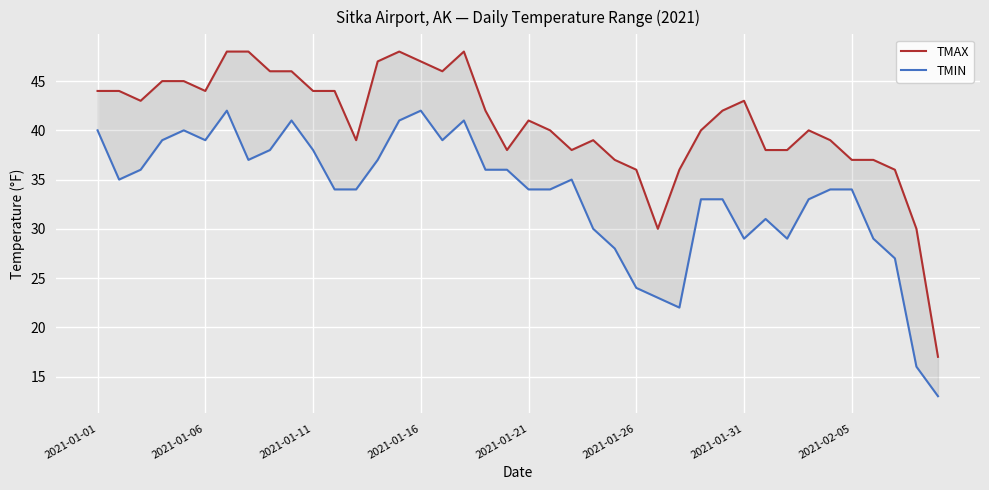

True or false: TMAX and TMIN intersect in this chart.

False